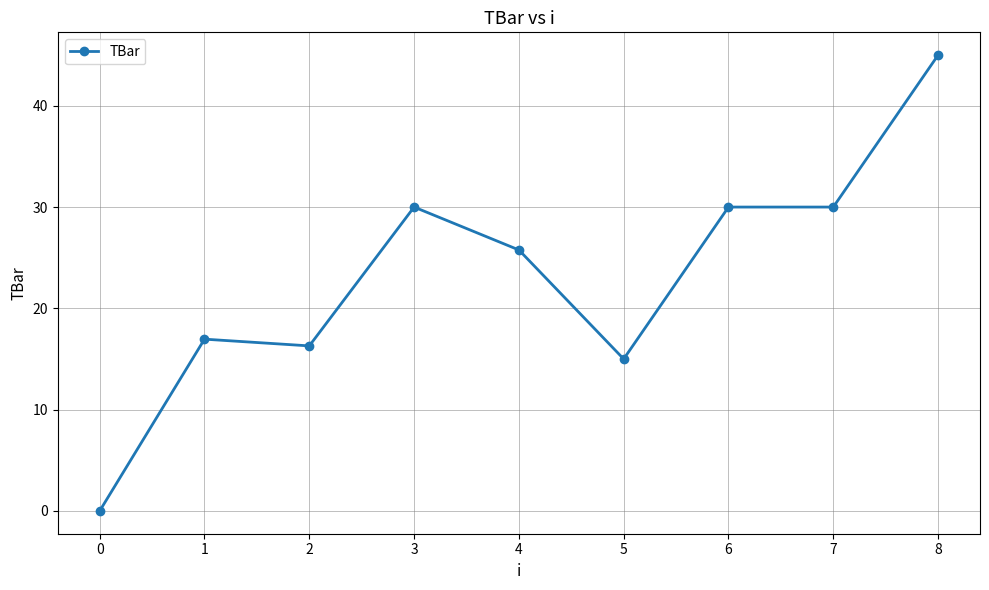

The value at 4 is 25.8. True or false?

True